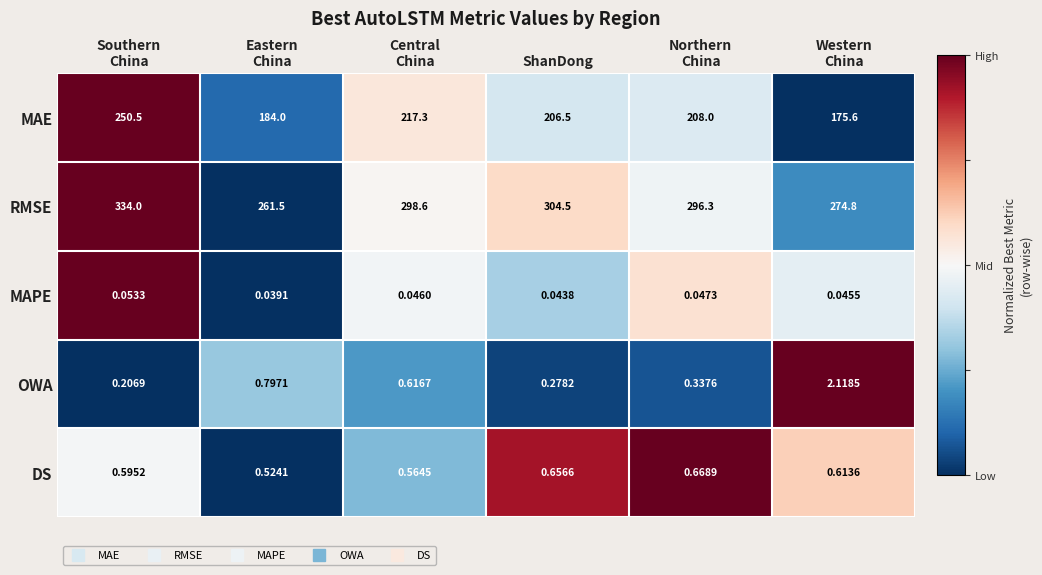

Rank the series by their maximum value, from lowest to highest.

MAPE, DS, OWA, MAE, RMSE